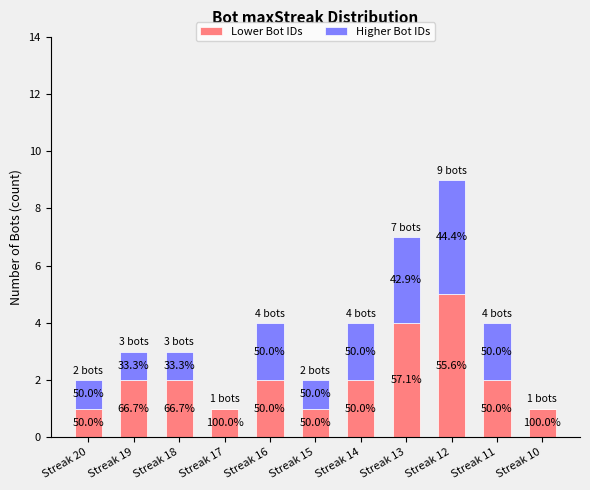

Which series has the largest total across all categories?

Lower Bot IDs